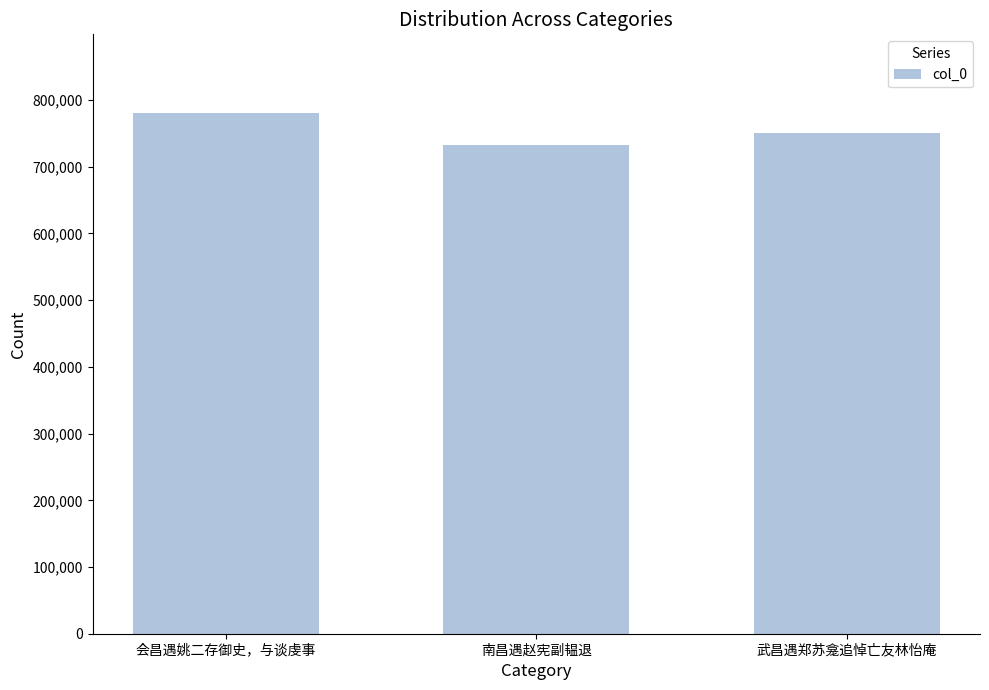

What is the change in value from 会昌遇姚二存御史，与谈虔事 to 南昌遇赵宪副韫退?

-48313